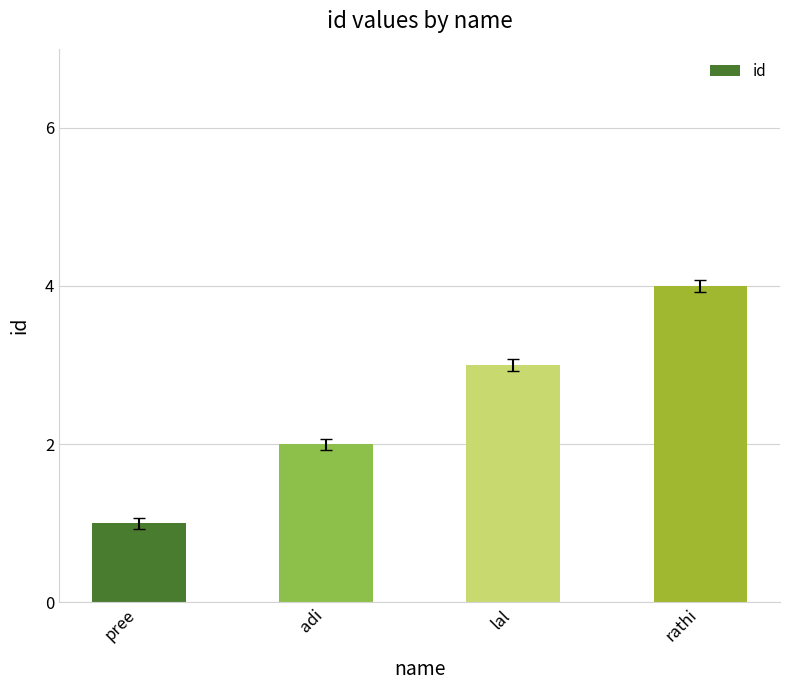

What is the ratio of the value at lal to the value at adi?

1.5